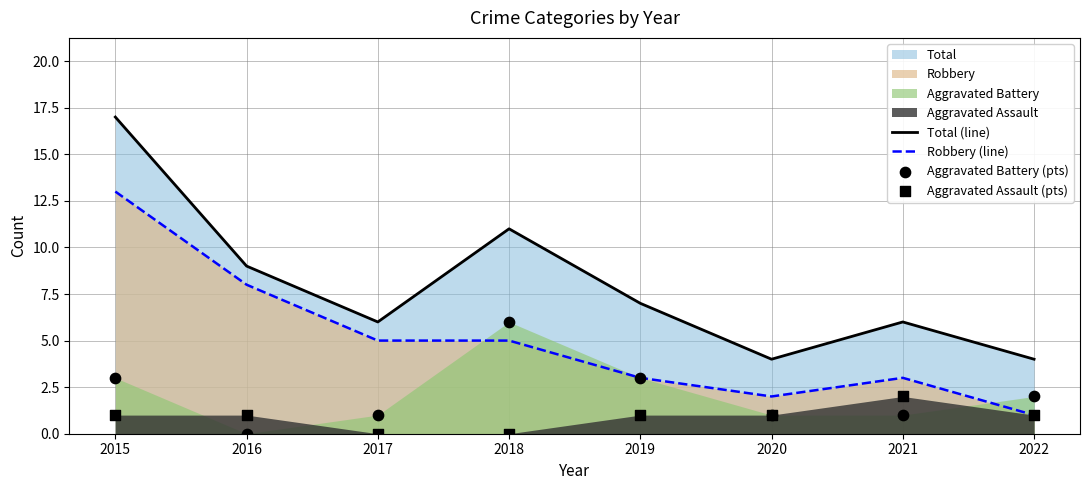

What is the total value across all series at 2021?

12